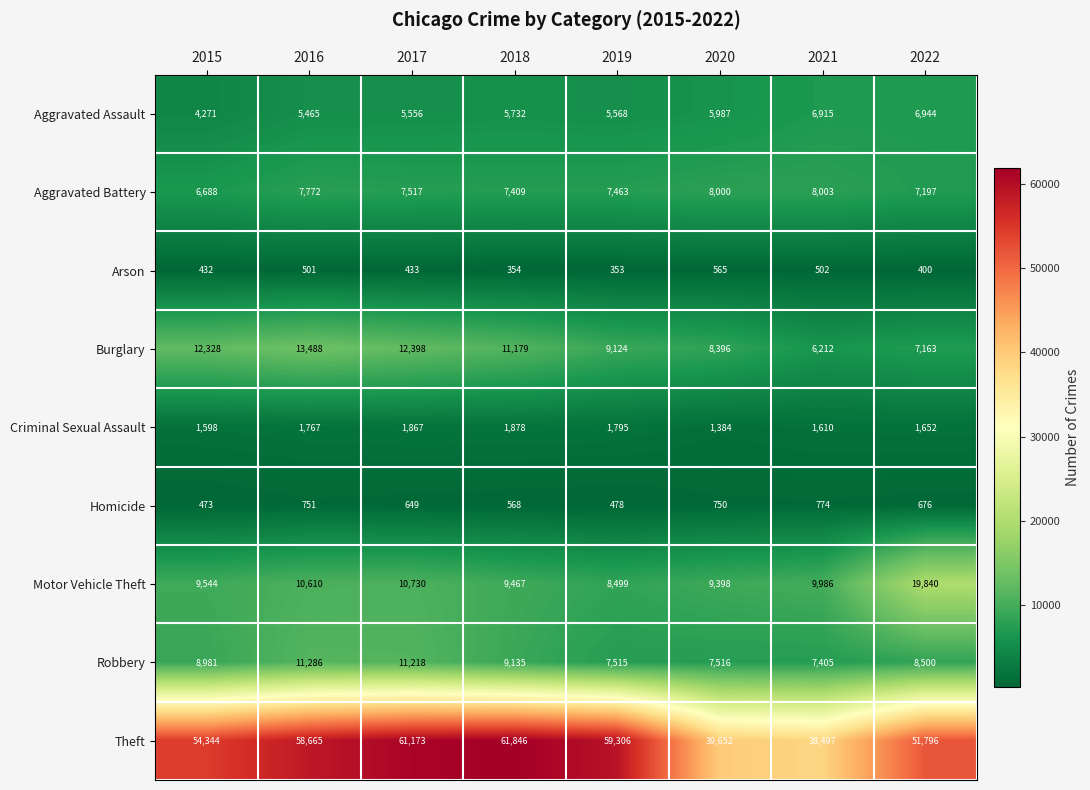

At which label is Aggravated Assault closest to 5607?

2019